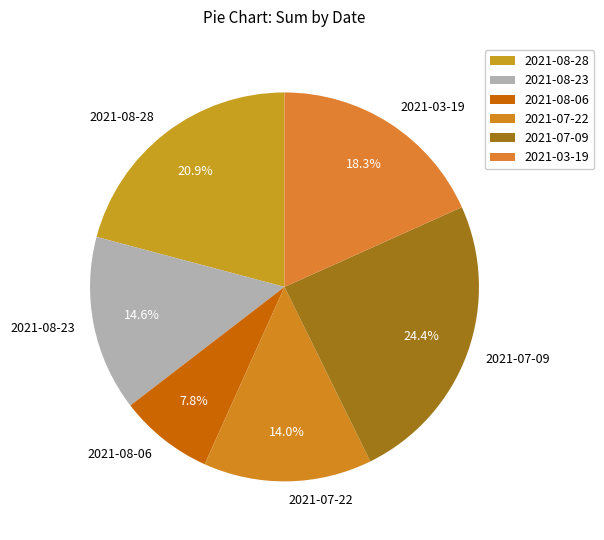

True or false: 2021-08-23 accounts for 25% of the total.

False